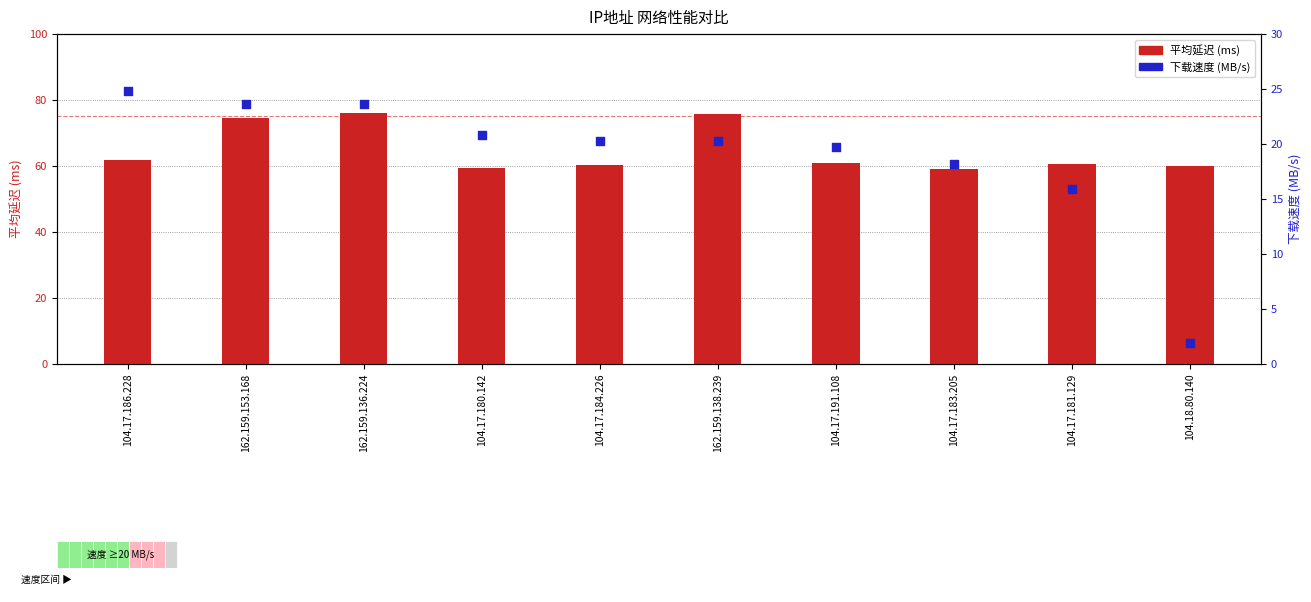

At how many categories does at least one series exceed 50?

10